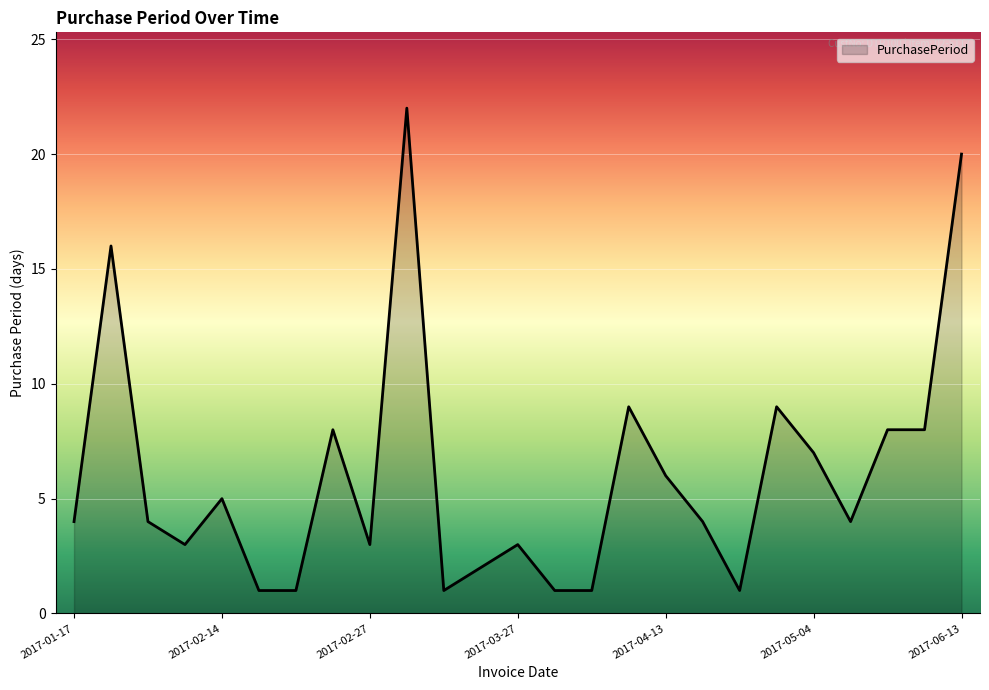

Count the number of categories in the chart.

25